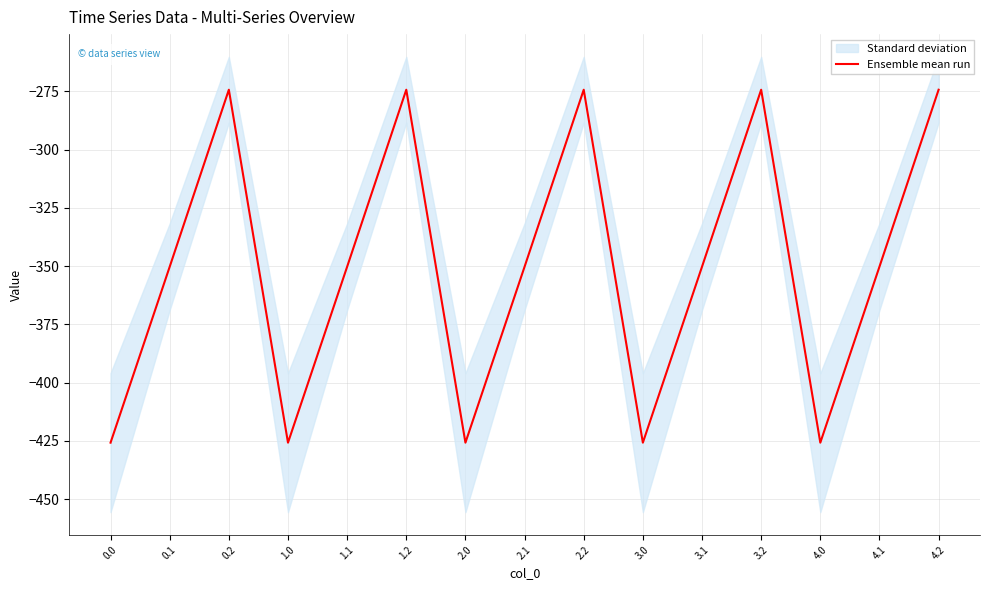

What is the difference between the maximum and minimum values?

151.5